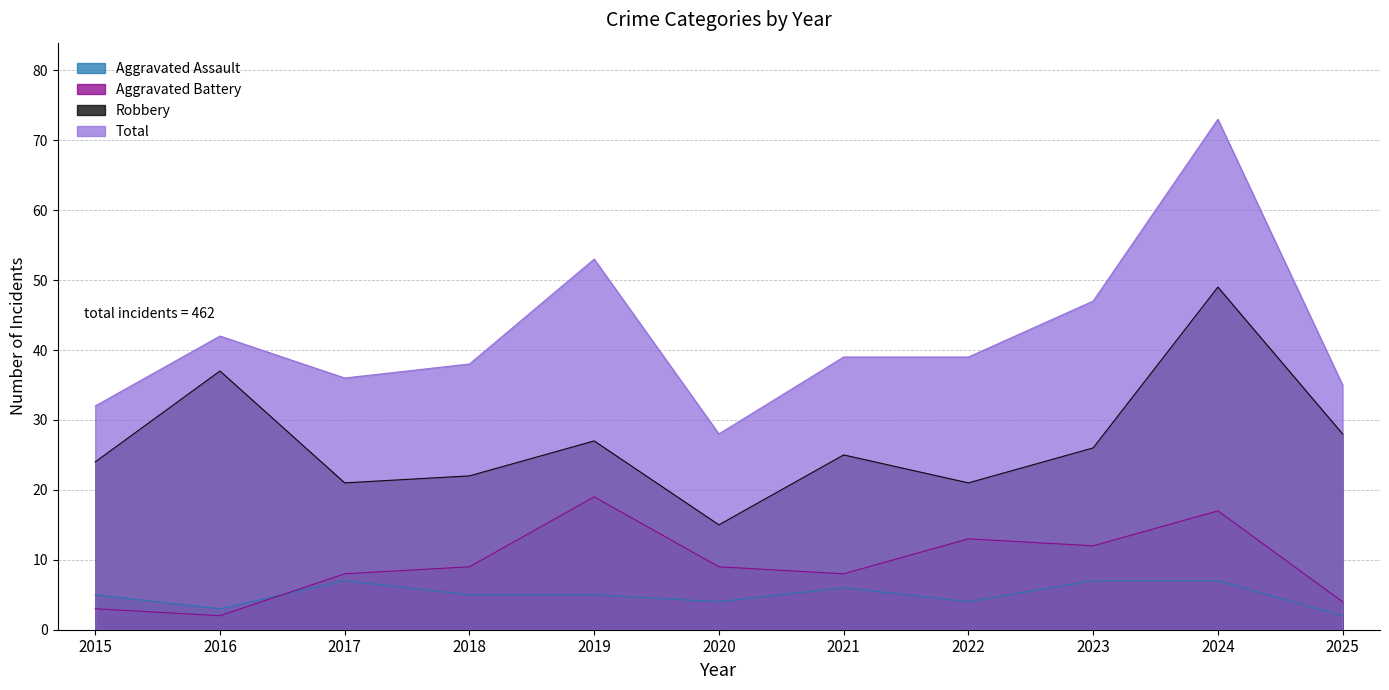

Reading left to right, extract all data points from this chart.

Aggravated Assault: 5	3	7	5	5	4	6	4	7	7	2
Aggravated Battery: 3	2	8	9	19	9	8	13	12	17	4
Robbery: 24	37	21	22	27	15	25	21	26	49	28
Total: 32	42	36	38	53	28	39	39	47	73	35